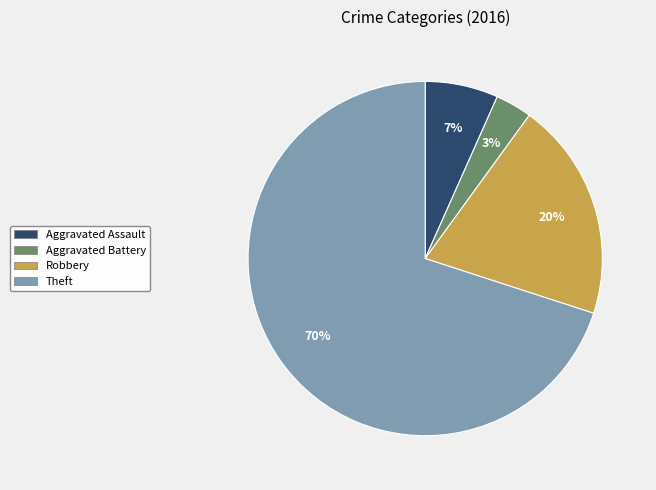

To the nearest percent, what is the average slice percentage?

25%